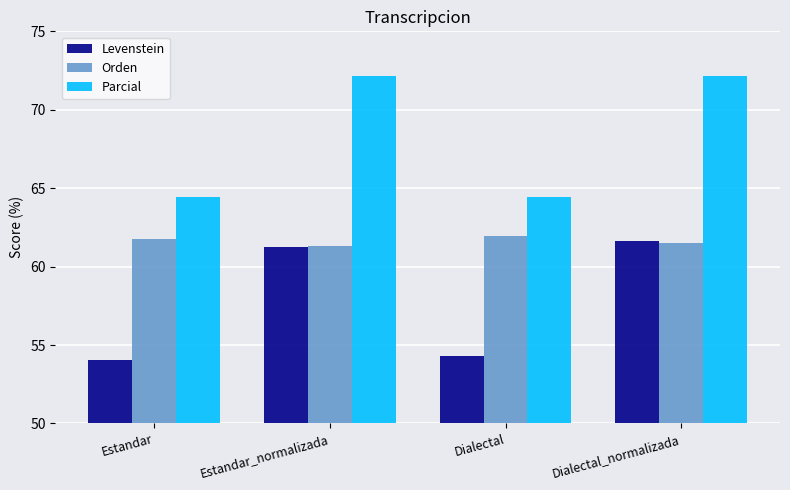

What is the smallest value displayed?

54.0